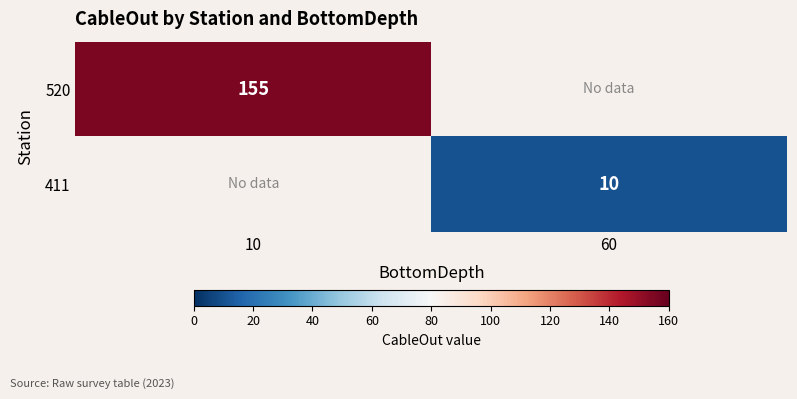

At which category does the chart reach its minimum across all series?

60